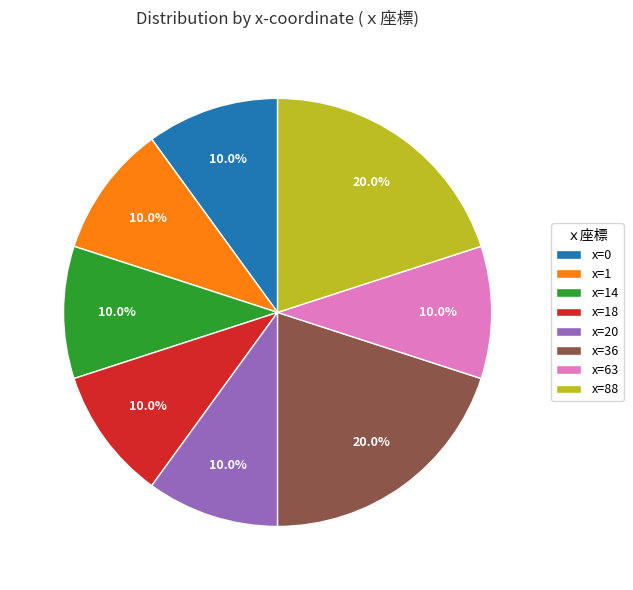

Do x=20 and x=0 together represent more than half of the pie?

No